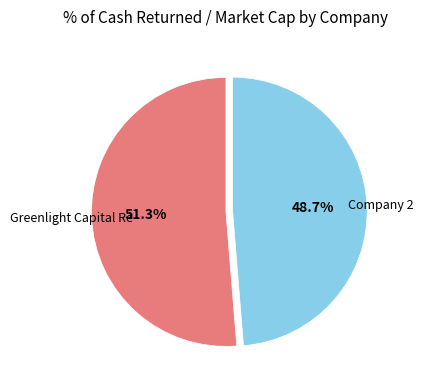

Is there any slice that represents more than half of the pie?

Yes